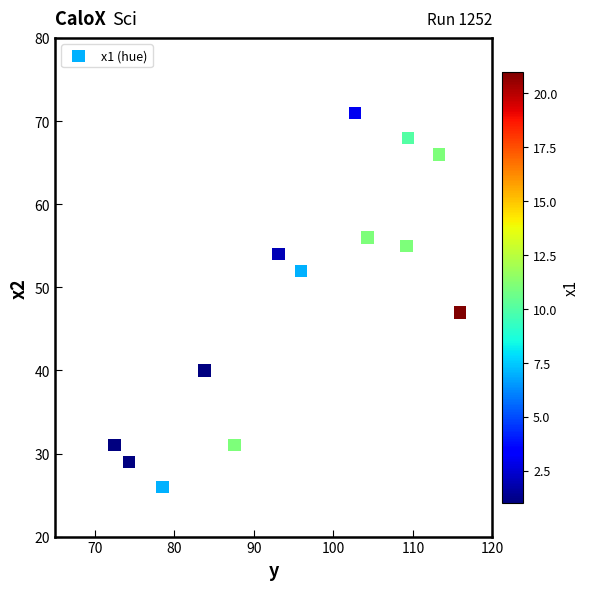

What is the range of Y values (max minus min)?

45